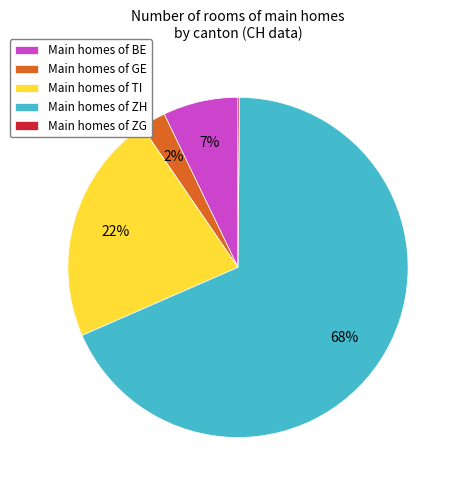

To the nearest percent, what is the combined percentage of Main homes of ZH and Main homes of GE?

71%